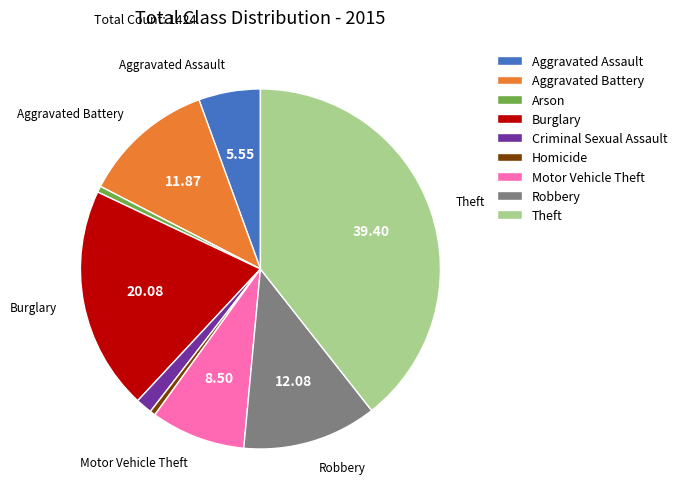

Does Aggravated Battery represent more than half of the total?

No